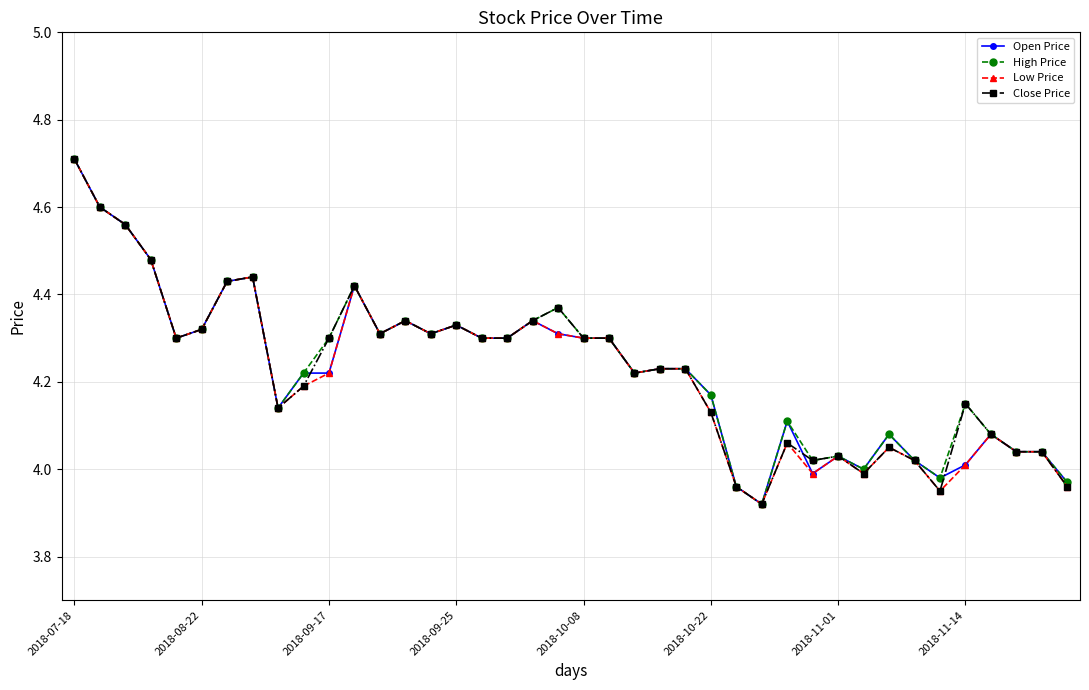

True or false: Close Price has more than 2 points higher than both neighbors.

True